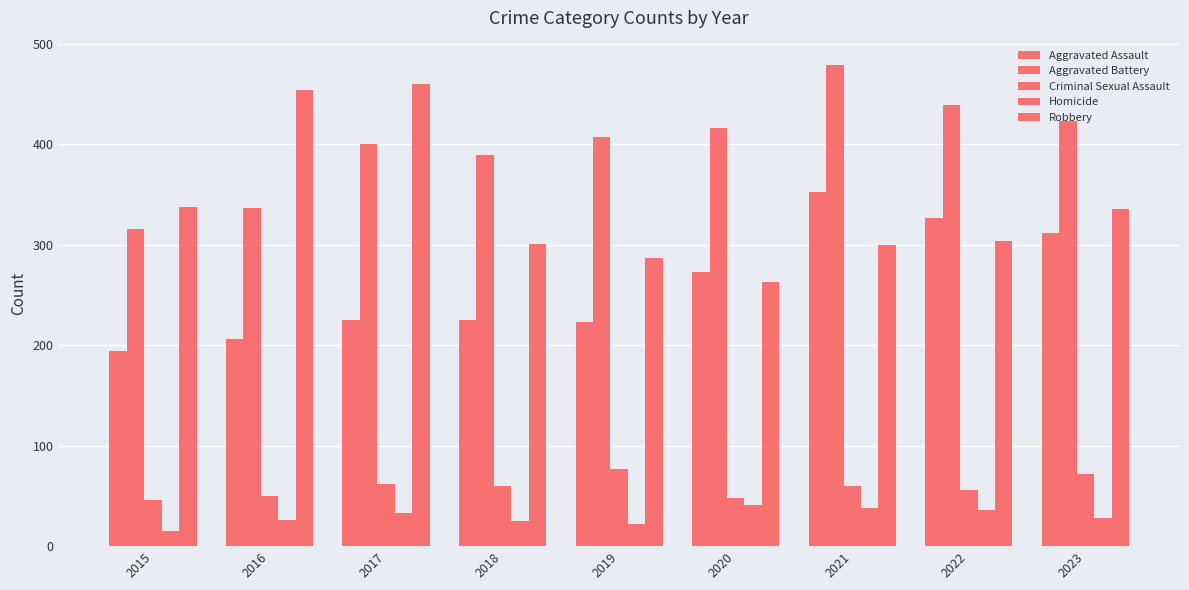

At how many categories does at least one series exceed 176?

9